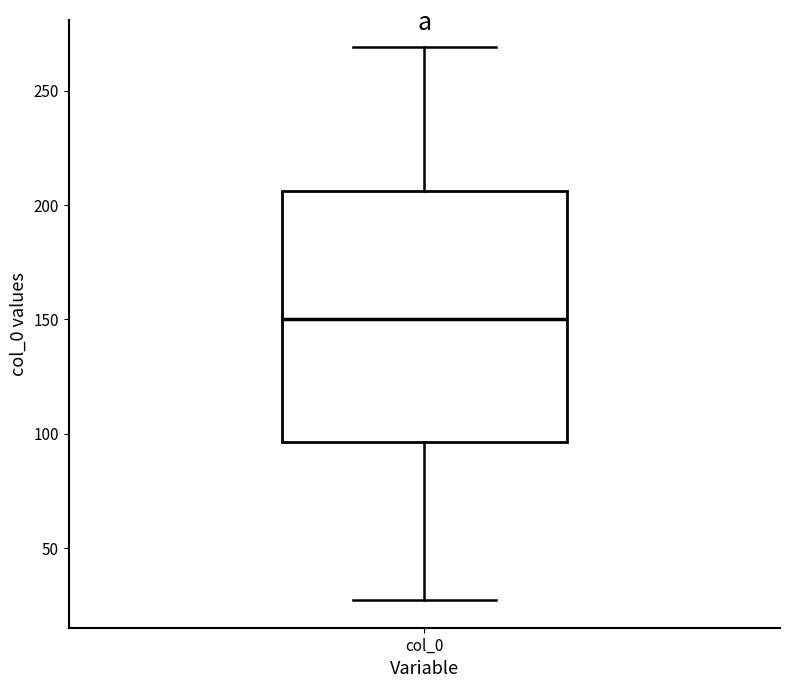

Read this box plot against the y-axis: the position of the median line, the range covered by the box, and the ends of both whiskers. The values are not printed on the chart, so give them approximately, as read against the axis.

median 150, box 95 to 205, whiskers 25 to 270